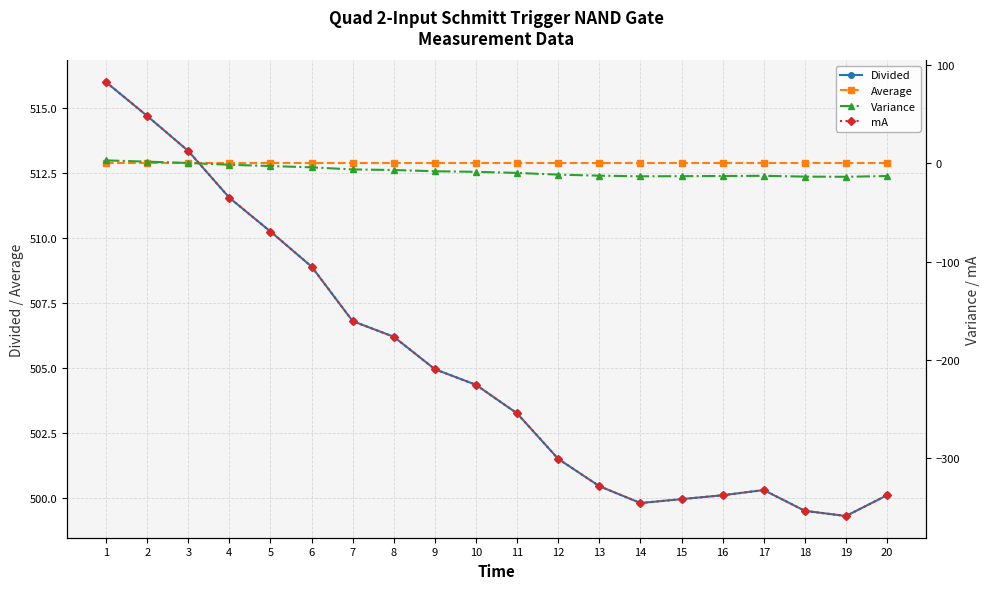

Which series has the largest total across all categories?

Average